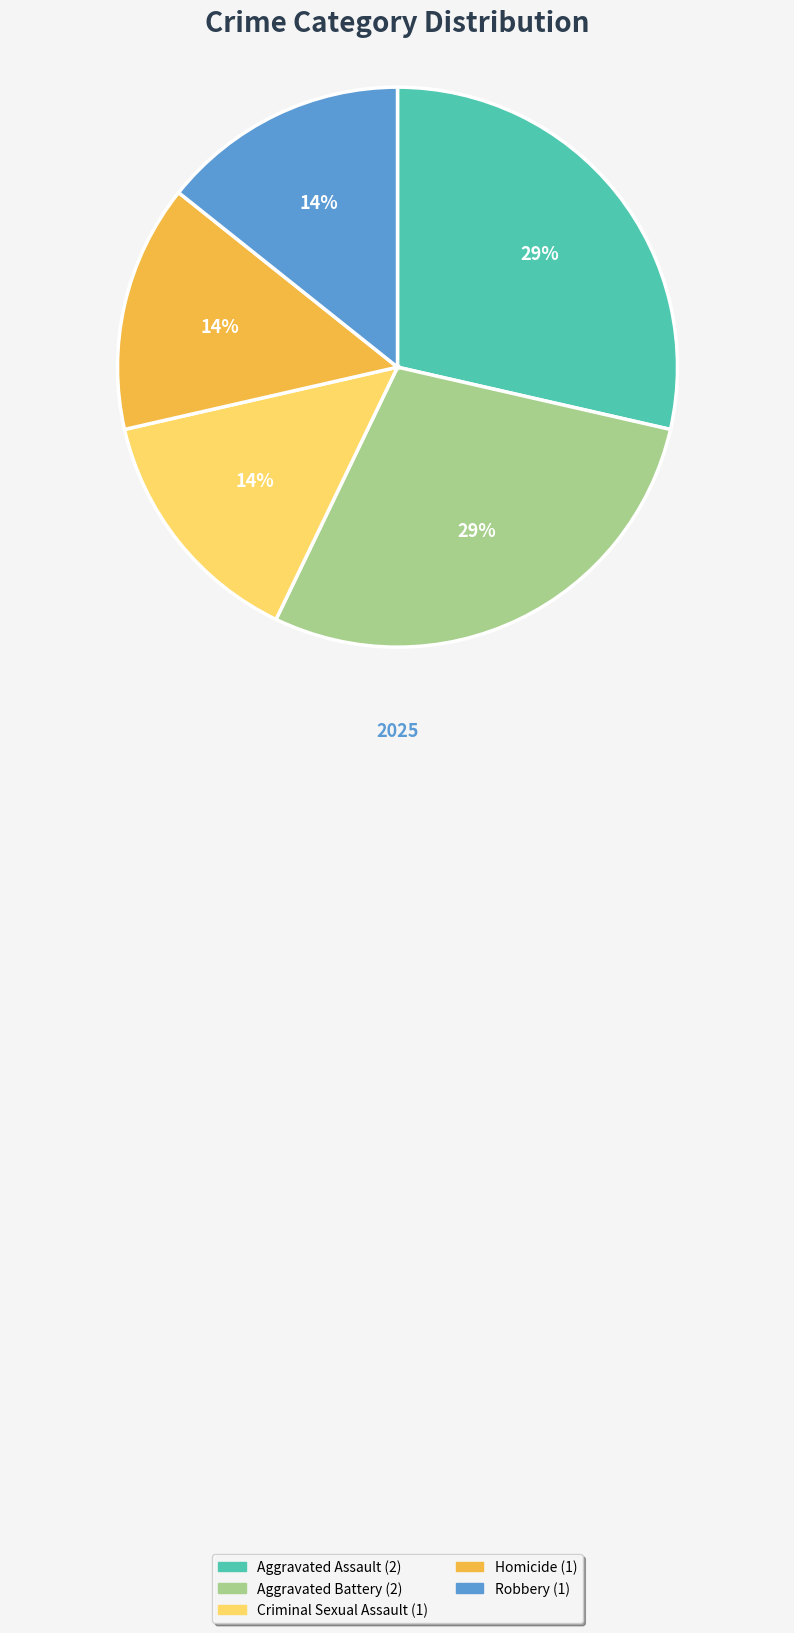

Between Aggravated Assault and Homicide, which is larger?

Aggravated Assault